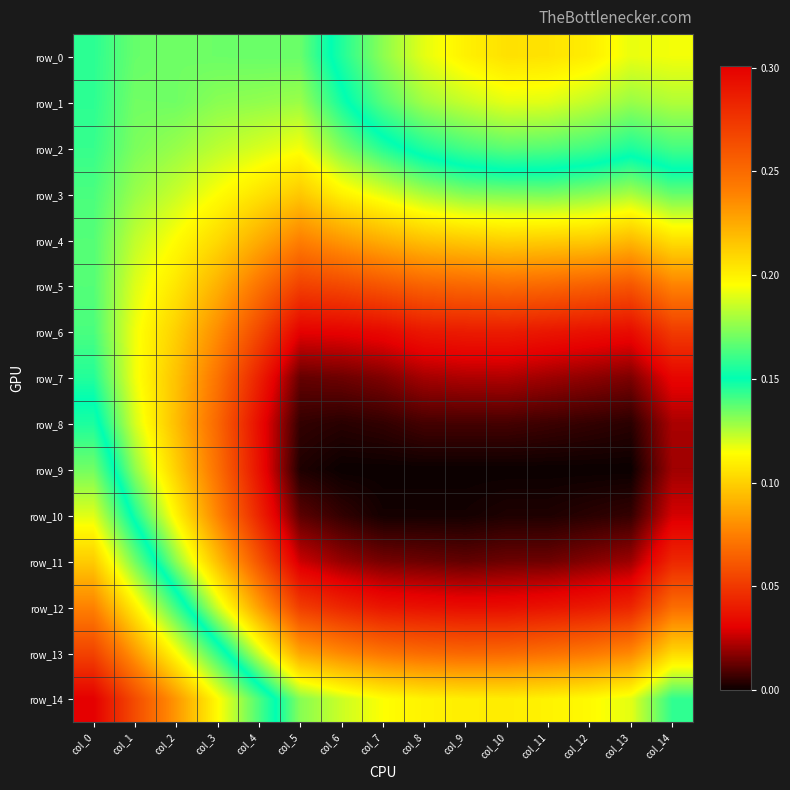

Where is row_10 nearest to the value 0?

col_8